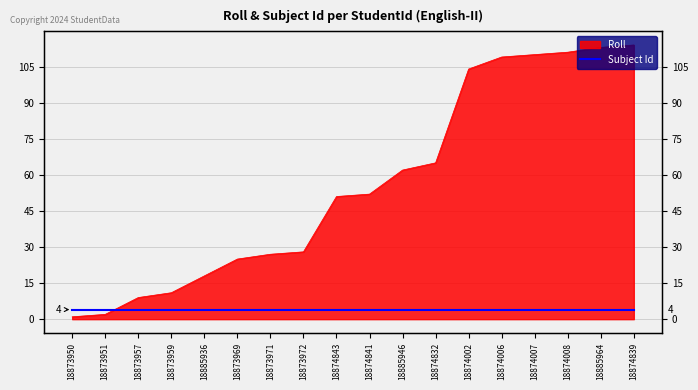

The chart shows a value of 57 at 18874006. True or false?

False